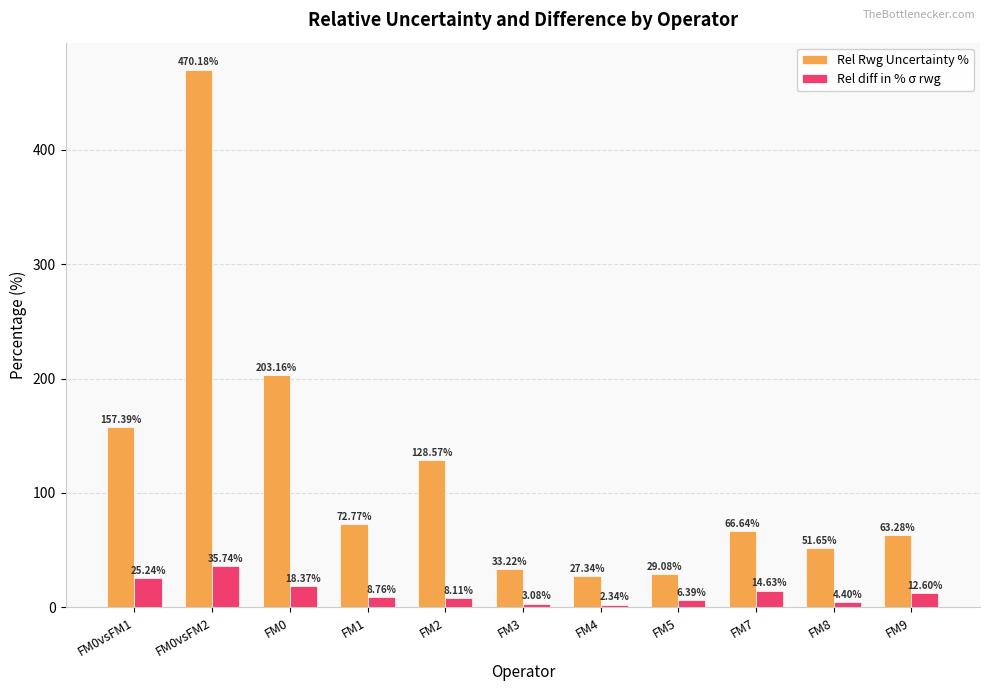

At which category is the sum across all series the highest?

FM0vsFM2